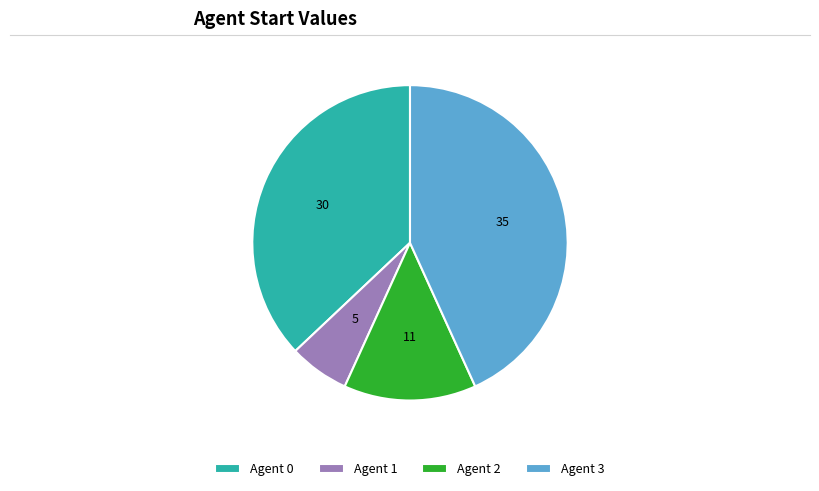

What is the largest slice in the pie chart?

Agent 3